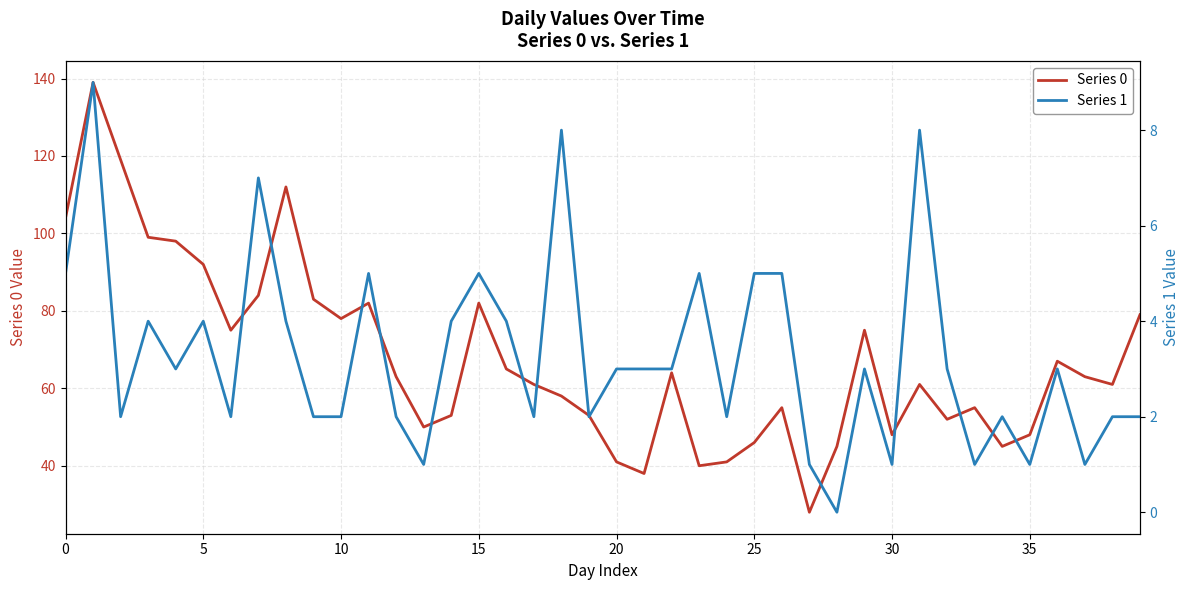

Which series has the largest range (max minus min)?

Series 0